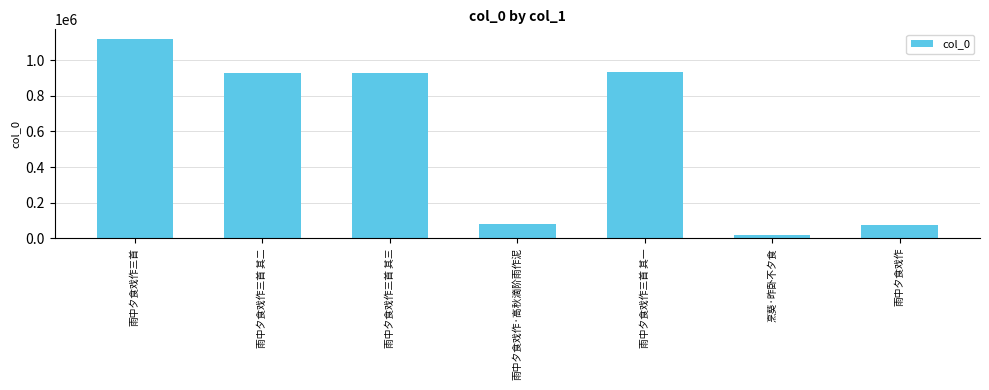

What is the label of the 2nd bar from the right?

烹葵·昨卧不夕食